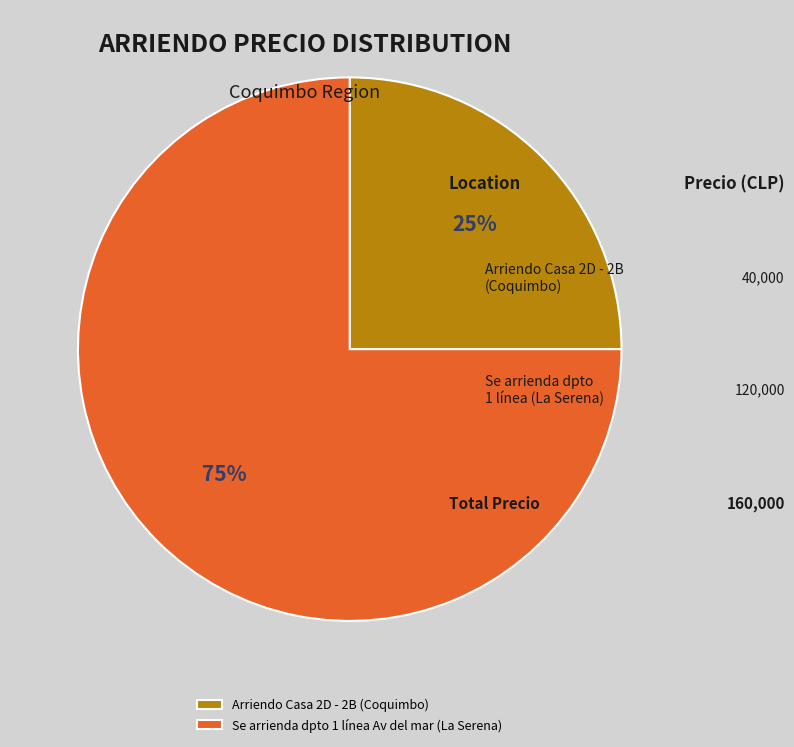

Is it true that Arriendo Casa 2D - 2B (Coquimbo) is 16% of the pie?

False